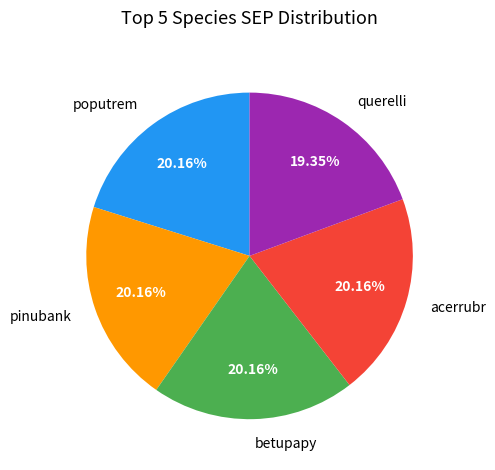

Does any single category account for the majority?

No